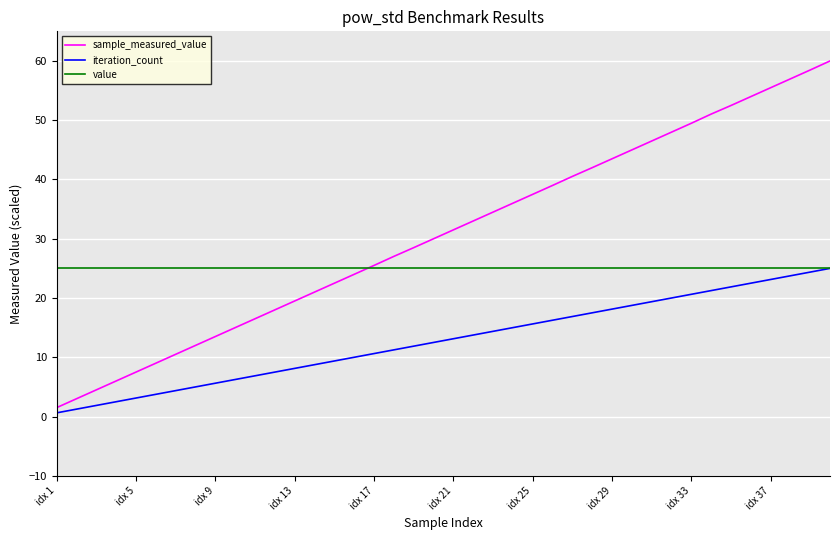

Which series has the largest total across all categories?

sample_measured_value